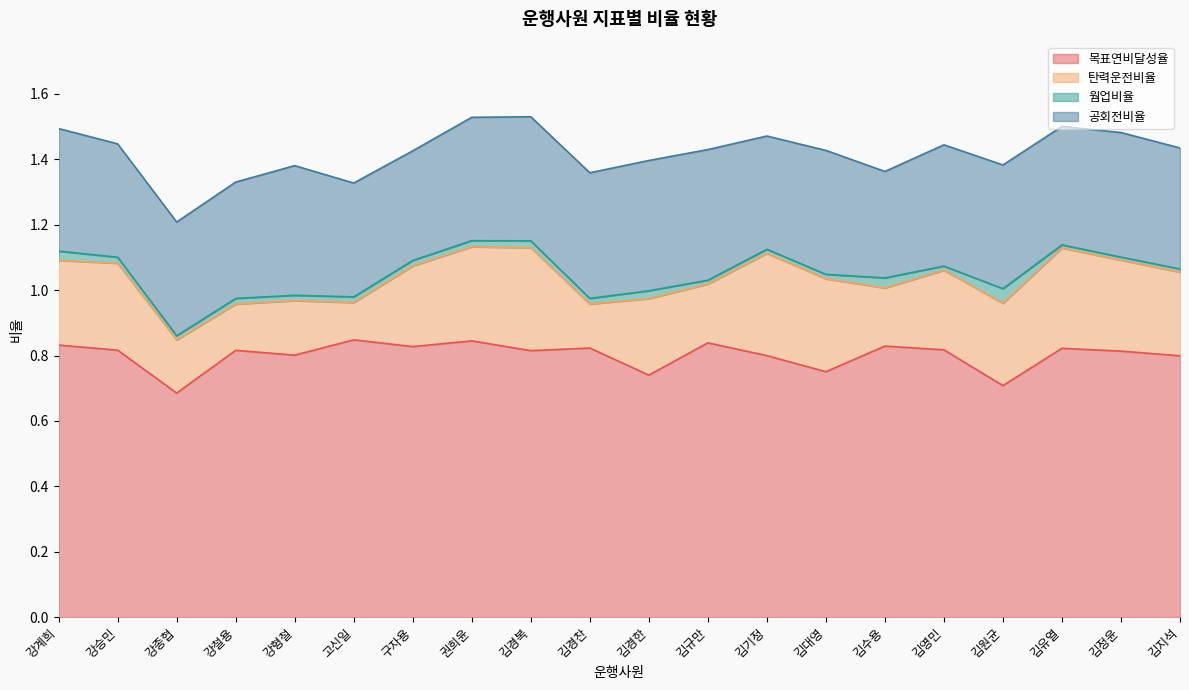

Between 김정윤 and 강승민, which is larger?

강승민